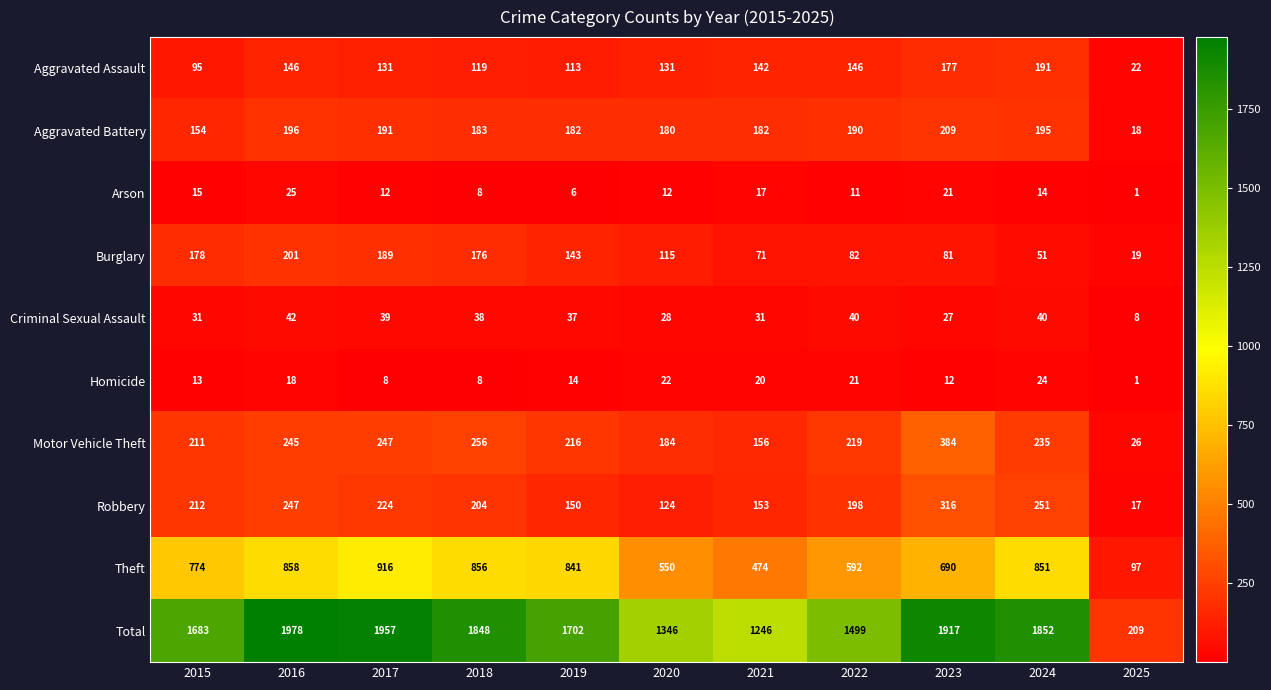

How many distinct data groups are displayed?

10